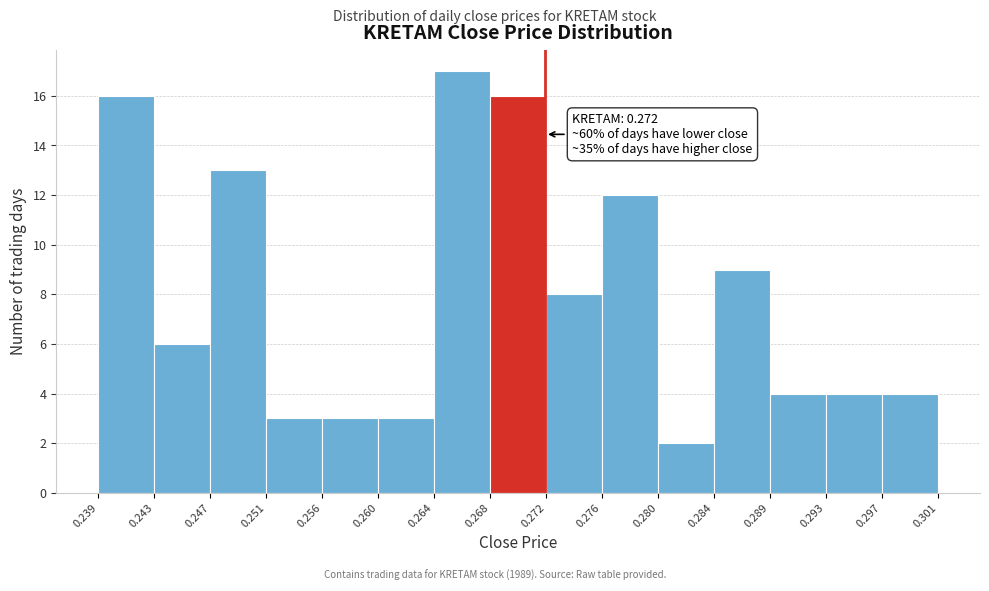

Which range on the x-axis has the tallest bar?

0.264 to 0.268